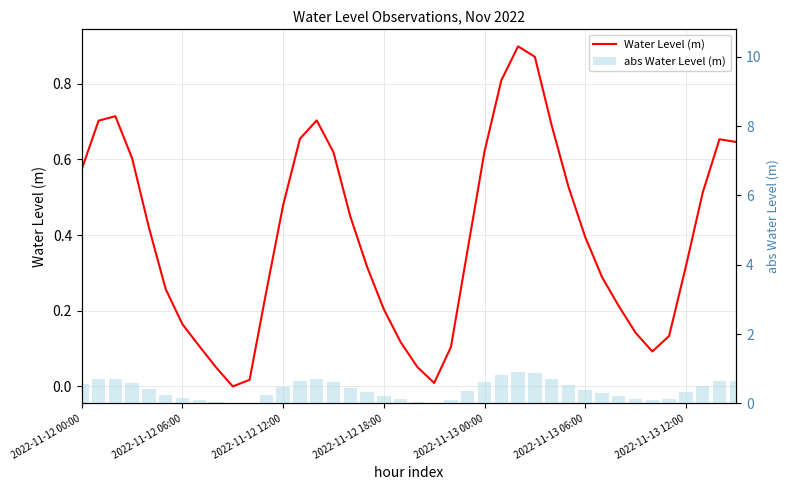

Rank the categories by Water Level (m) value from highest to lowest.

26, 27, 25, 2022-11-12 12:00, 14, 2022-11-12 06:00, 28, 13, 38, 39, 24, 15, 2022-11-12 18:00, 2022-11-12 00:00, 29, 37, 12, 16, 2022-11-13 00:00, 30, 23, 36, 17, 31, 2022-11-13 06:00, 11, 32, 18, 2022-11-13 12:00, 33, 35, 19, 7, 22, 34, 20, 8, 10, 21, 9